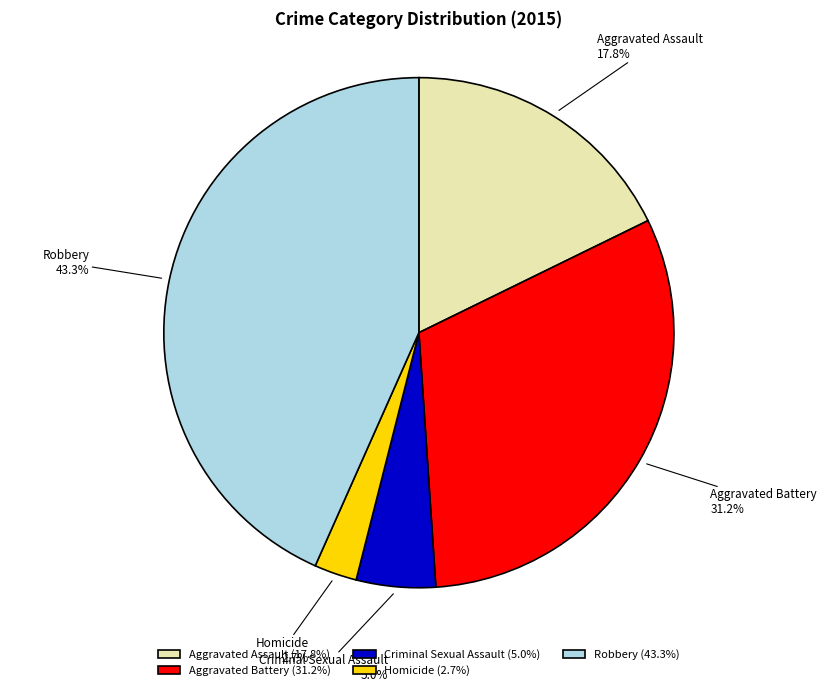

What percentage is NOT represented by Homicide?

97.3%